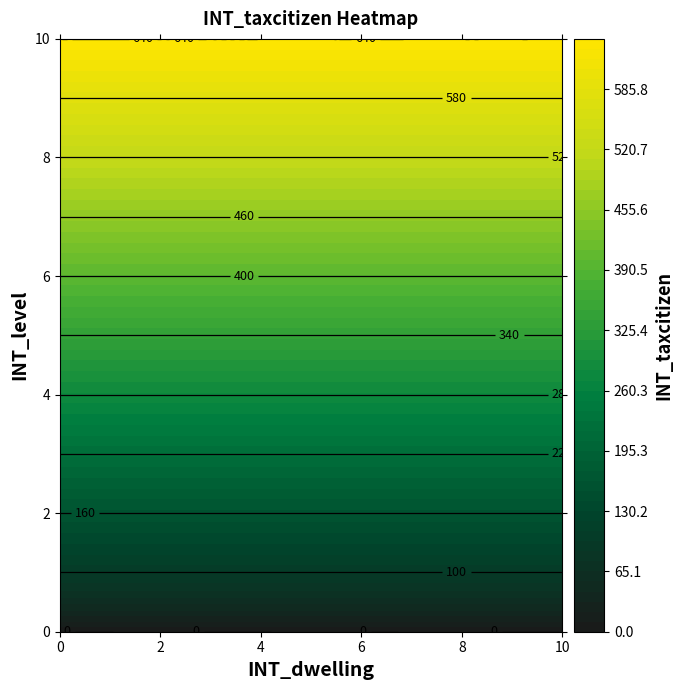

Reading left to right, what are all the values shown in this chart?

0: 0=0	1=100	2=160	3=220	4=280	5=340	6=400	7=460	8=520	9=580	10=640
1: 0=0	1=100	2=160	3=220	4=280	5=340	6=400	7=460	8=520	9=580	10=640
2: 0=0	1=100	2=160	3=220	4=280	5=340	6=400	7=460	8=520	9=580	10=640
3: 0=0	1=100	2=160	3=220	4=280	5=340	6=400	7=460	8=520	9=580	10=640
4: 0=0	1=100	2=160	3=220	4=280	5=340	6=400	7=460	8=520	9=580	10=640
5: 0=0	1=100	2=160	3=220	4=280	5=340	6=400	7=460	8=520	9=580	10=640
6: 0=0	1=100	2=160	3=220	4=280	5=340	6=400	7=460	8=520	9=580	10=640
7: 0=0	1=100	2=160	3=220	4=280	5=340	6=400	7=460	8=520	9=580	10=640
8: 0=0	1=100	2=160	3=220	4=280	5=340	6=400	7=460	8=520	9=580	10=640
9: 0=0	1=100	2=160	3=220	4=280	5=340	6=400	7=460	8=520	9=580	10=640
10: 0=0	1=100	2=160	3=220	4=280	5=340	6=400	7=460	8=520	9=580	10=640